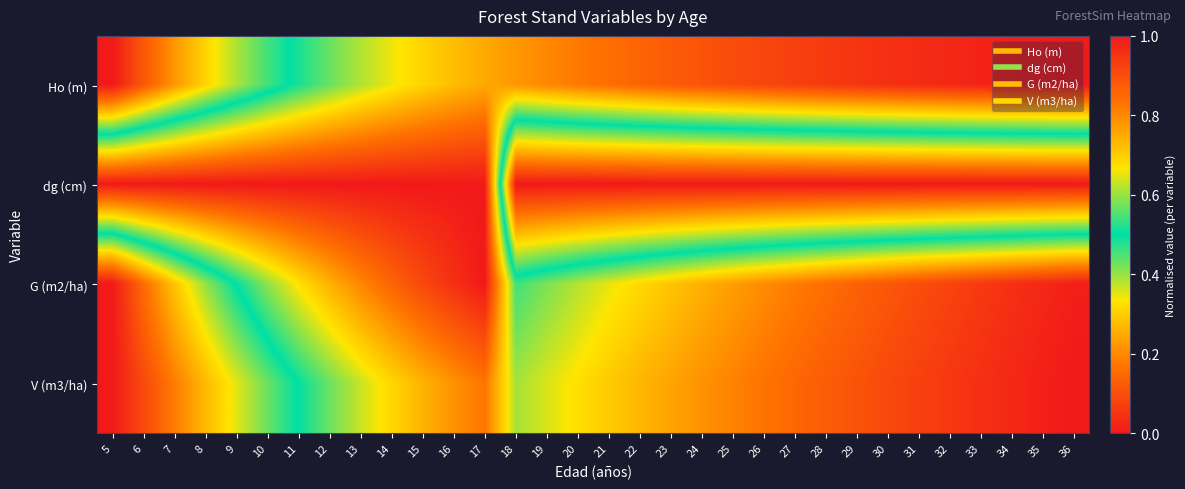

List the series in order of their peak value, highest first.

V (m3/ha), G (m2/ha), Ho (m), dg (cm)